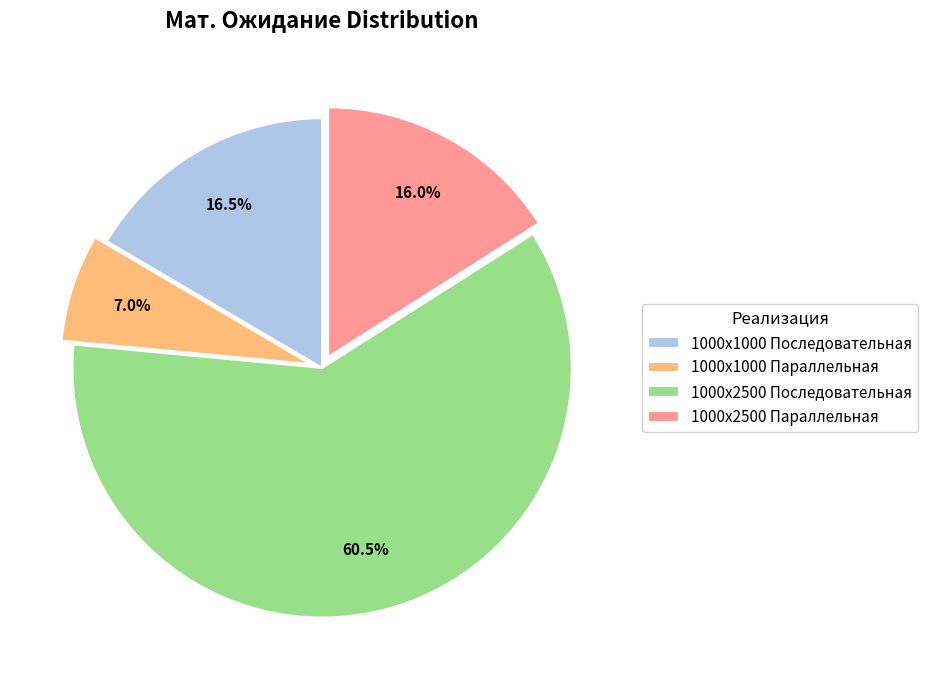

True or false: 1000x1000 Последовательная accounts for 25% of the total.

False